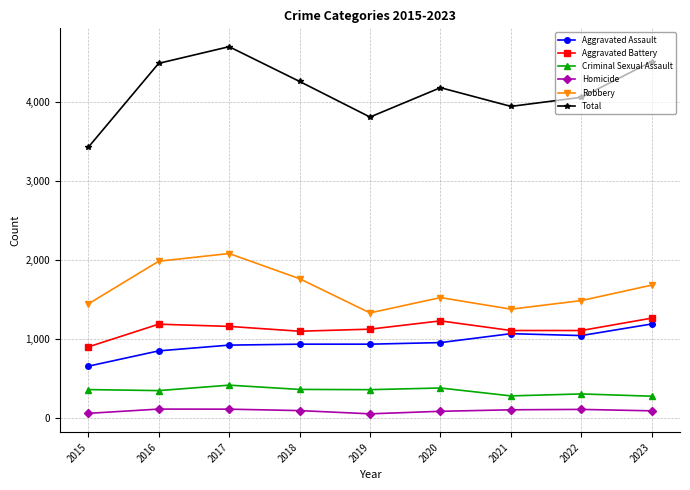

What is the total value across all series at 2017?

9408